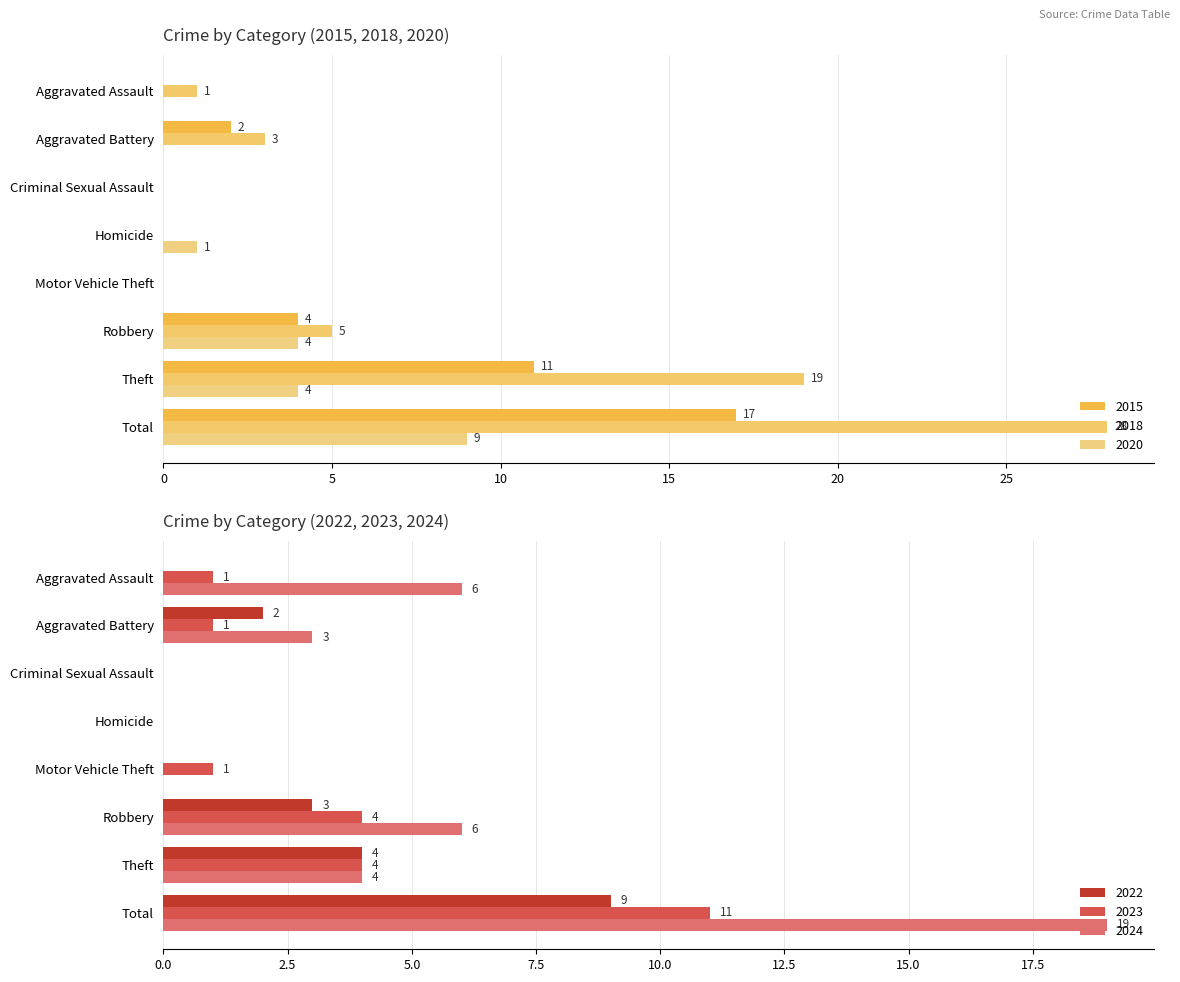

Are the bars horizontal?

Yes